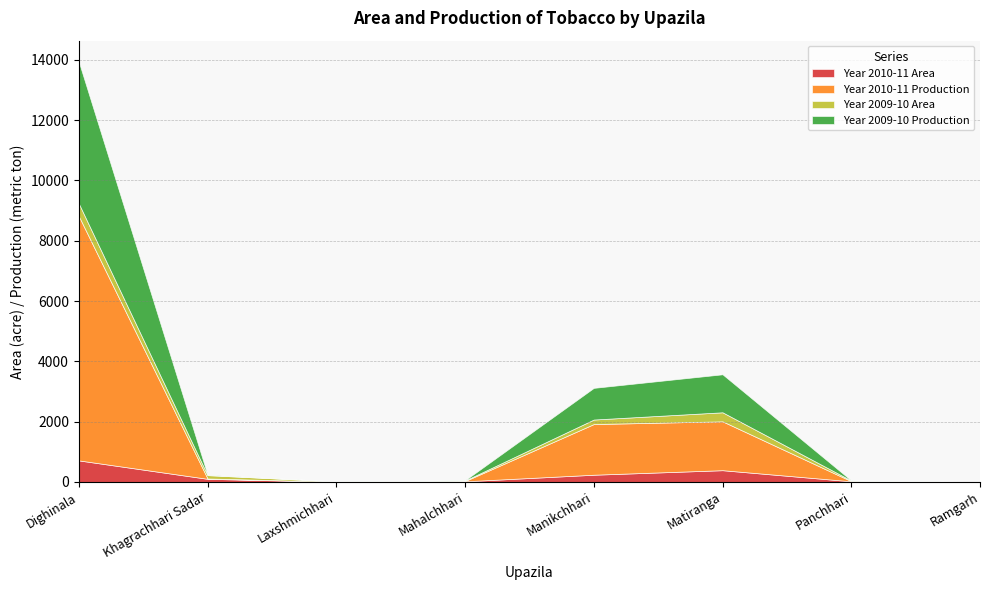

How many distinct data groups are displayed?

4